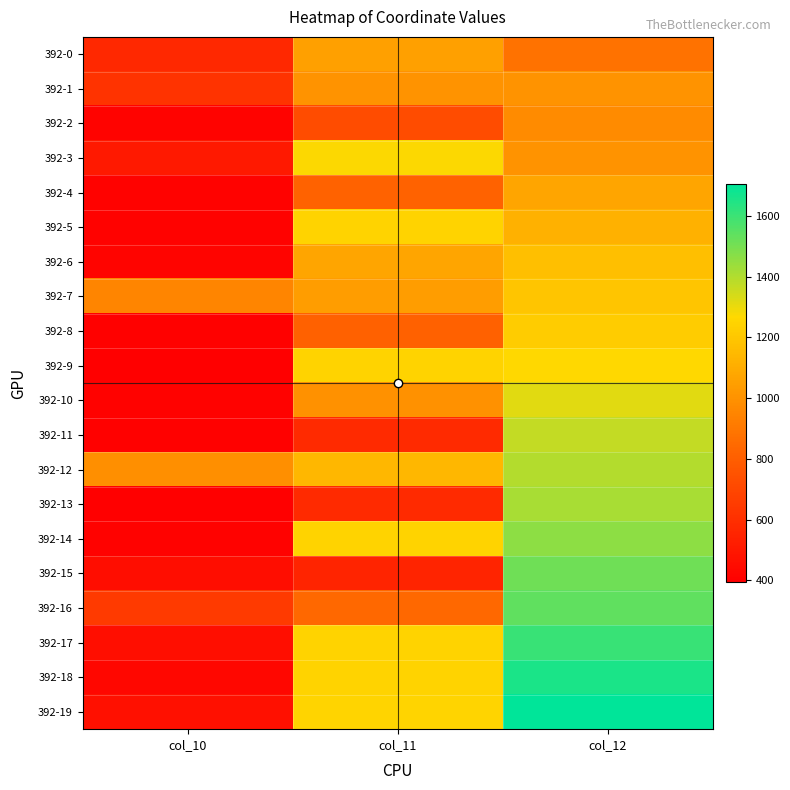

Reading left to right, transcribe all the data shown in this chart.

392-0: col_10=571	col_11=1051	col_12=879
392-1: col_10=618	col_11=1008	col_12=1008
392-2: col_10=411	col_11=725	col_12=976
392-3: col_10=503	col_11=1270	col_12=1004
392-4: col_10=408	col_11=818	col_12=1072
392-5: col_10=407	col_11=1248	col_12=1119
392-6: col_10=418	col_11=1073	col_12=1169
392-7: col_10=952	col_11=1041	col_12=1197
392-8: col_10=402	col_11=810	col_12=1223
392-9: col_10=395	col_11=1248	col_12=1265
392-10: col_10=410	col_11=995	col_12=1318
392-11: col_10=402	col_11=579	col_12=1367
392-12: col_10=989	col_11=1141	col_12=1393
392-13: col_10=400	col_11=579	col_12=1417
392-14: col_10=407	col_11=1247	col_12=1461
392-15: col_10=456	col_11=553	col_12=1513
392-16: col_10=650	col_11=844	col_12=1539
392-17: col_10=457	col_11=1247	col_12=1606
392-18: col_10=430	col_11=1245	col_12=1655
392-19: col_10=470	col_11=1253	col_12=1704